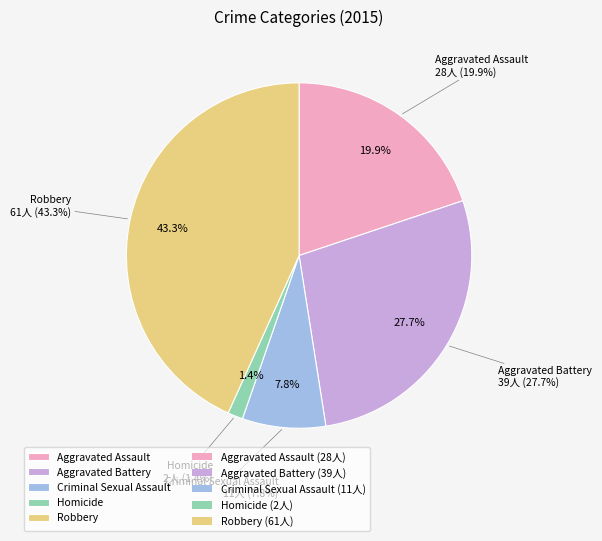

What portion of the pie excludes Criminal Sexual Assault?

92.2%